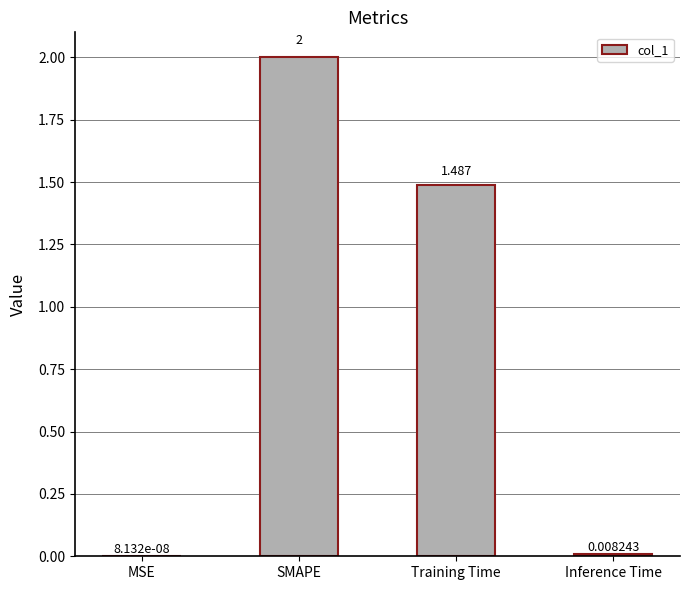

At which label does the data first exceed 1?

SMAPE